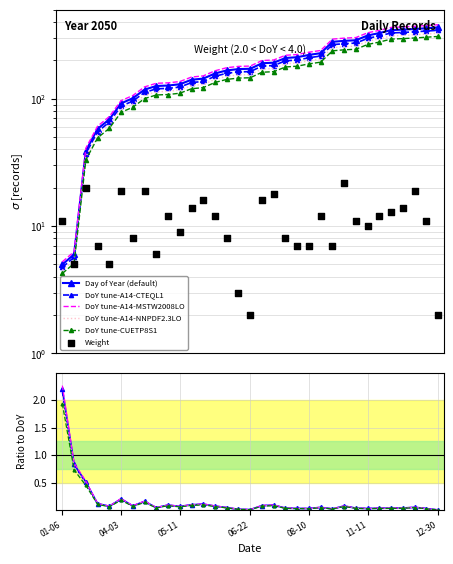

Which series has the largest total across all categories?

Day of Year